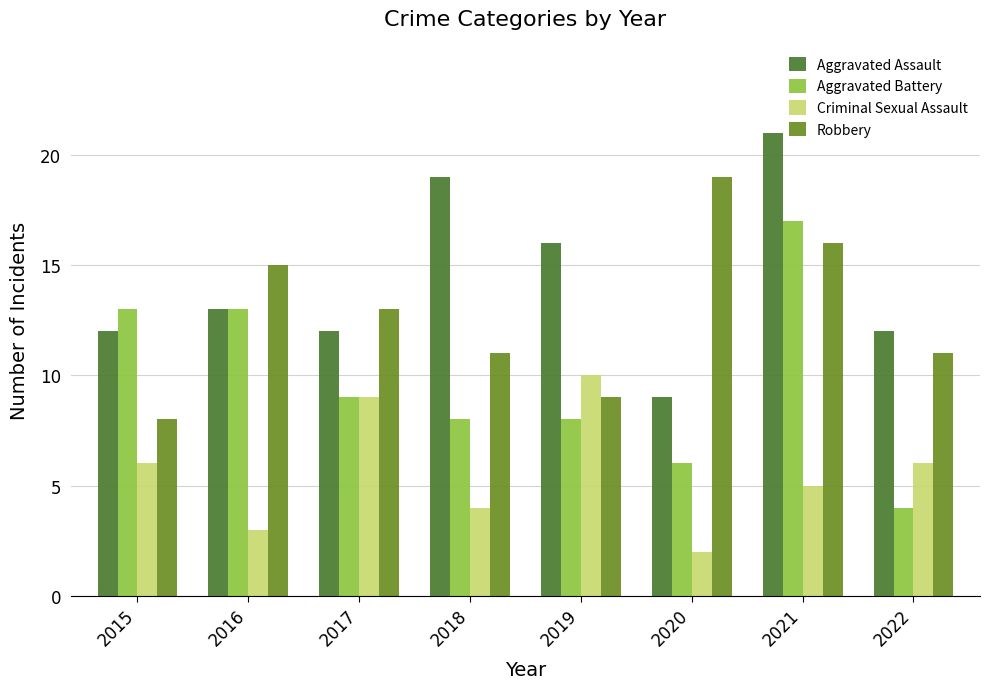

How many bars are there in each group?

4